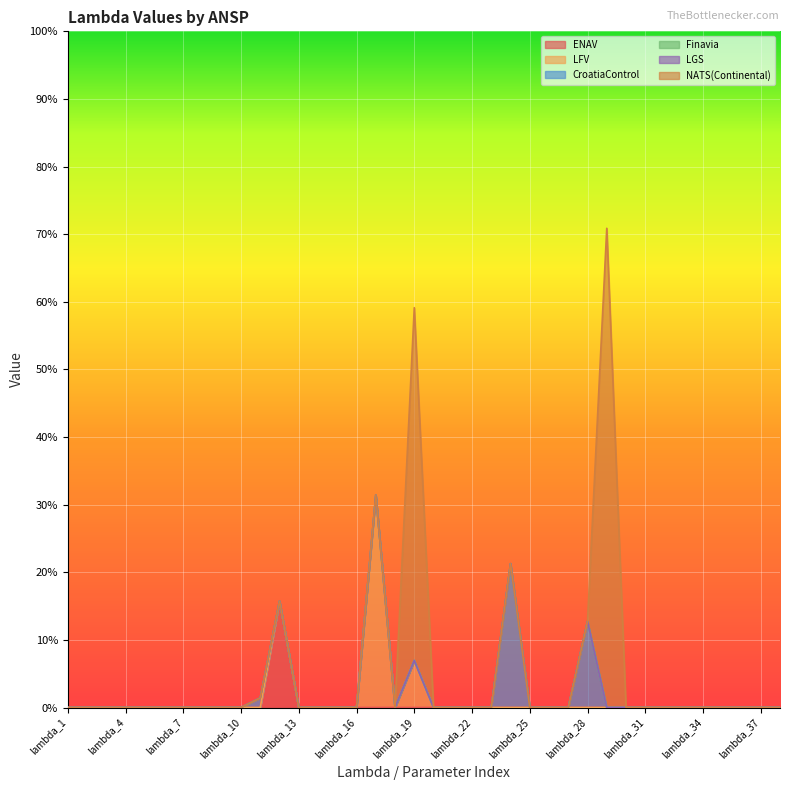

True or false: NATS(Continental) and LGS intersect in this chart.

False